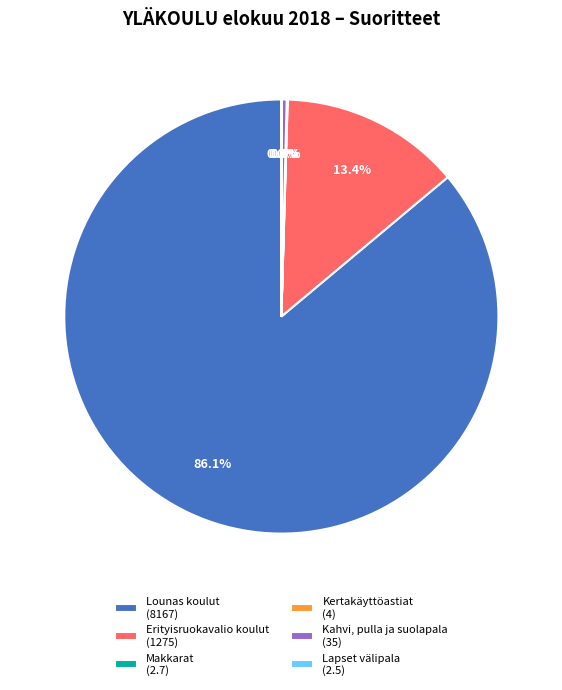

True or false: Kahvi, pulla ja suolapala accounts for 14% of the total.

False